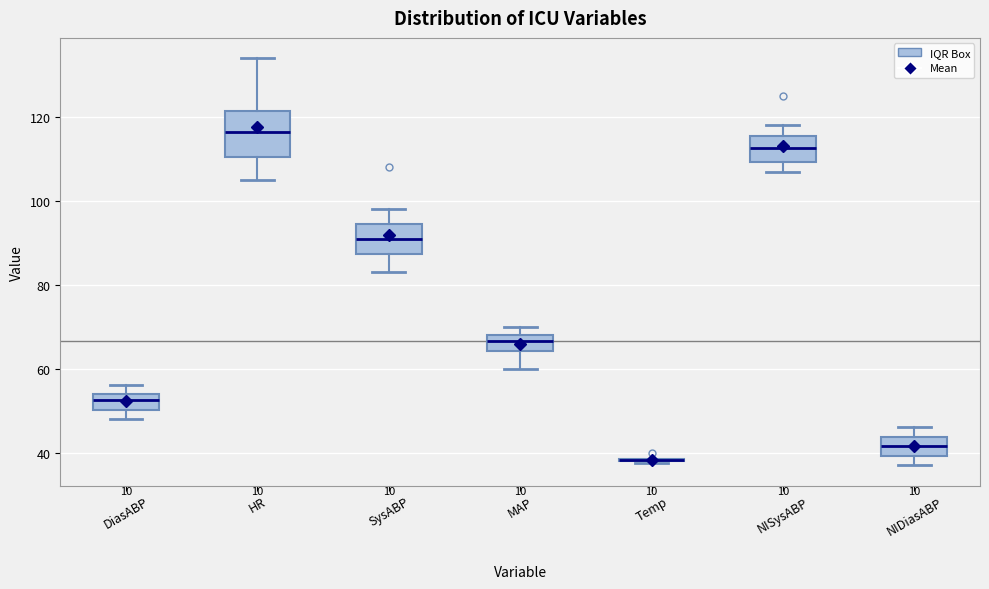

Reading left to right, transcribe this box plot: for each box, give where its median line is, the range the box spans, and where its two whiskers end, as read against the y-axis. The values are not printed on the chart, so give them approximately, as read against the axis.

DiasABP: median 52, box 50 to 54, whiskers 48 to 56
HR: median 116, box 110 to 122, whiskers 106 to 134
SysABP: median 92, box 88 to 94, whiskers 84 to 98
MAP: median 66, box 64 to 68, whiskers 60 to 70
Temp: box collapsed to a line at 38, whiskers 38 to 38
NISysABP: median 112, box 110 to 116, whiskers 108 to 118
NIDiasABP: median 42, box 40 to 44, whiskers 38 to 46